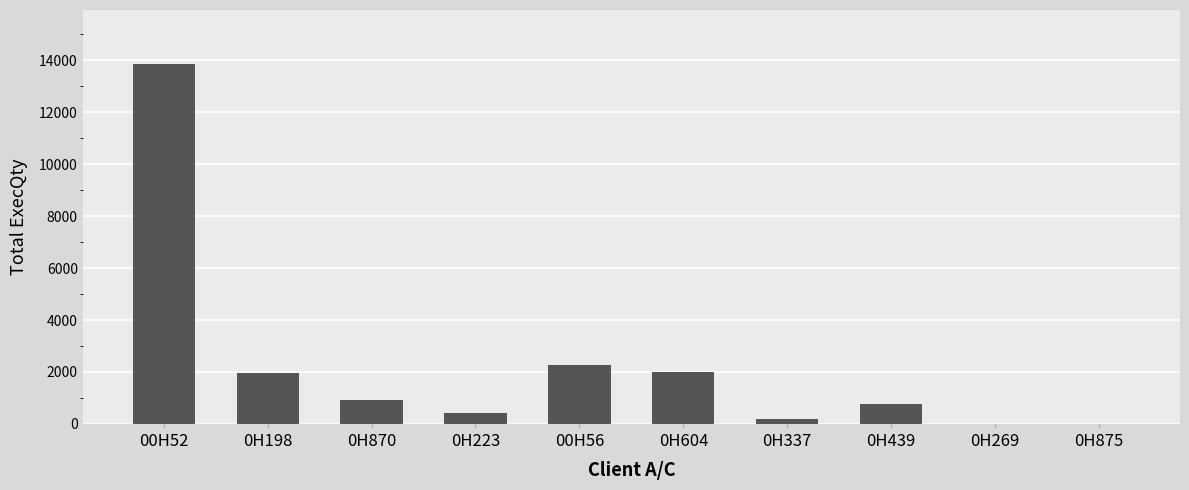

At which label does the data first exceed 900?

00H52